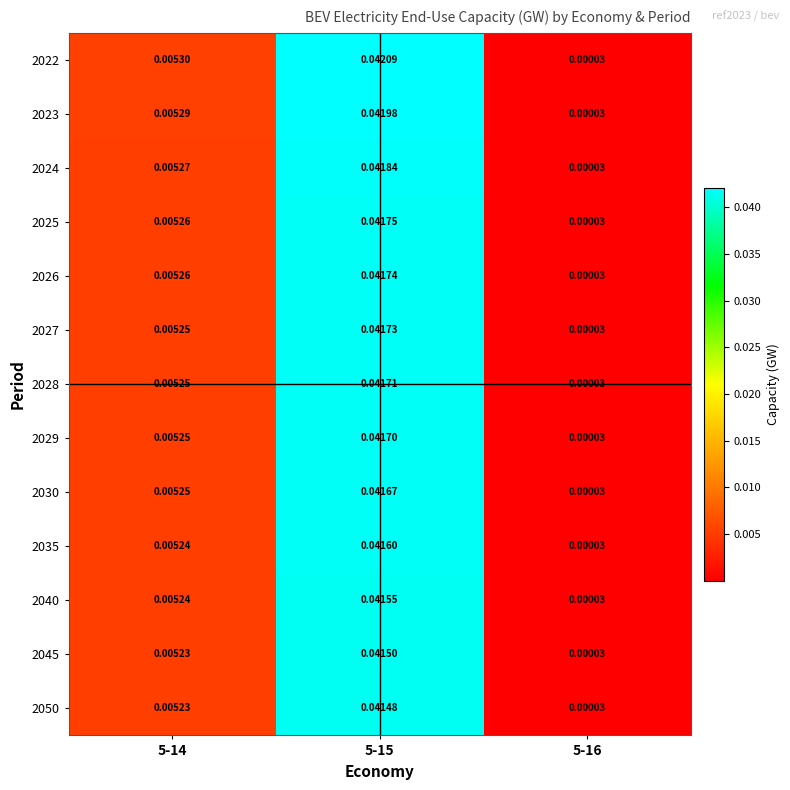

Is the value of 2030 at 5-14 greater than the value of 2024 at 5-16?

Yes